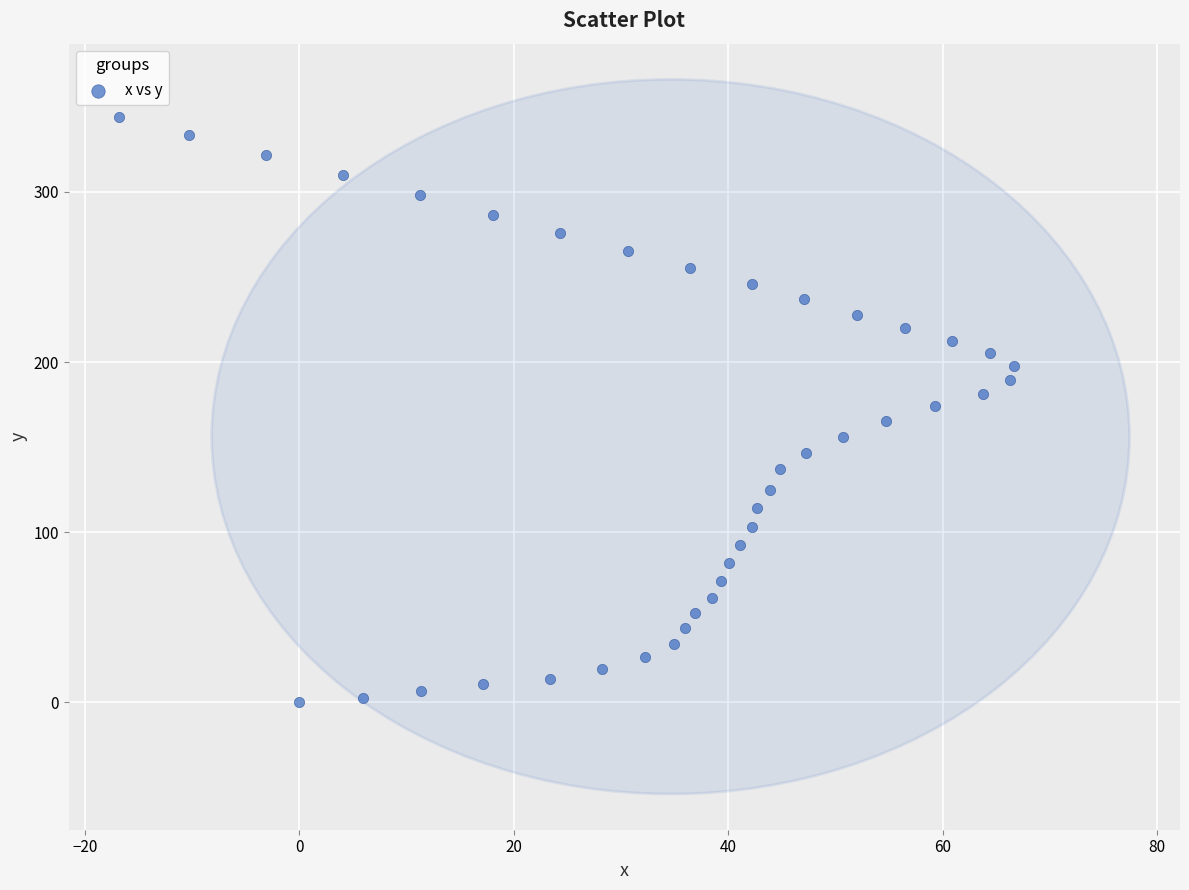

What is the range of X values (max minus min)?

83.4